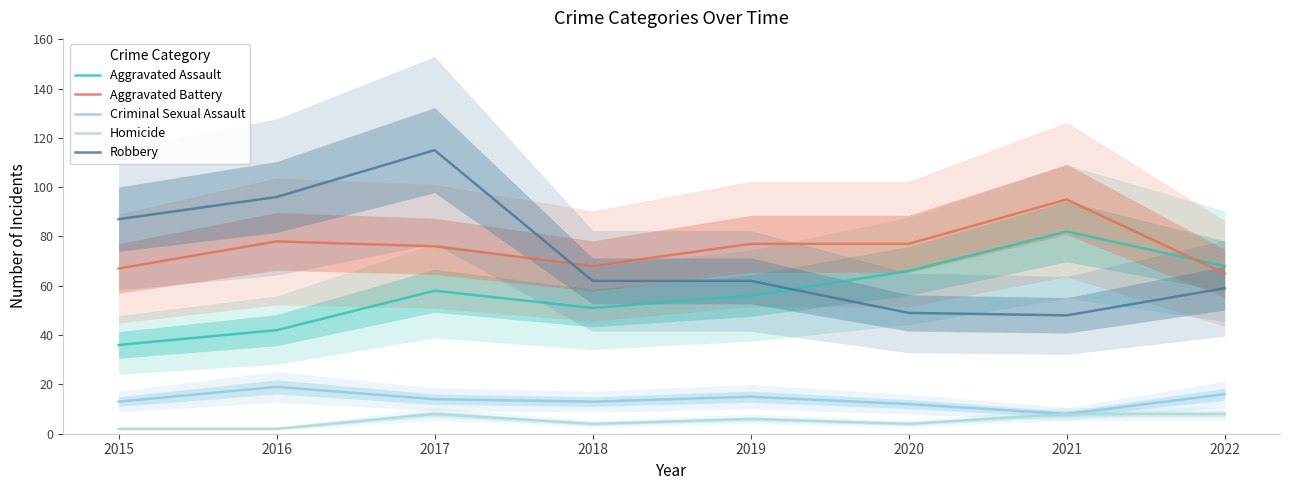

At which category does the chart reach its minimum across all series?

2015